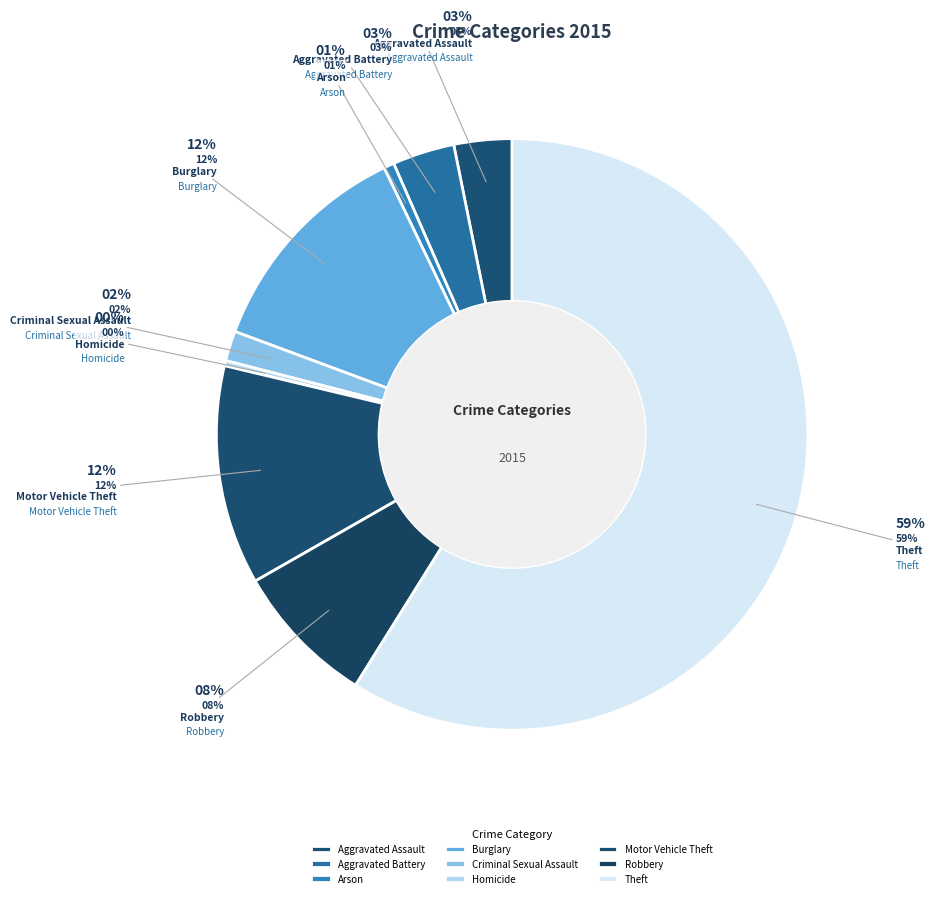

Which category has the biggest portion of the pie?

Theft